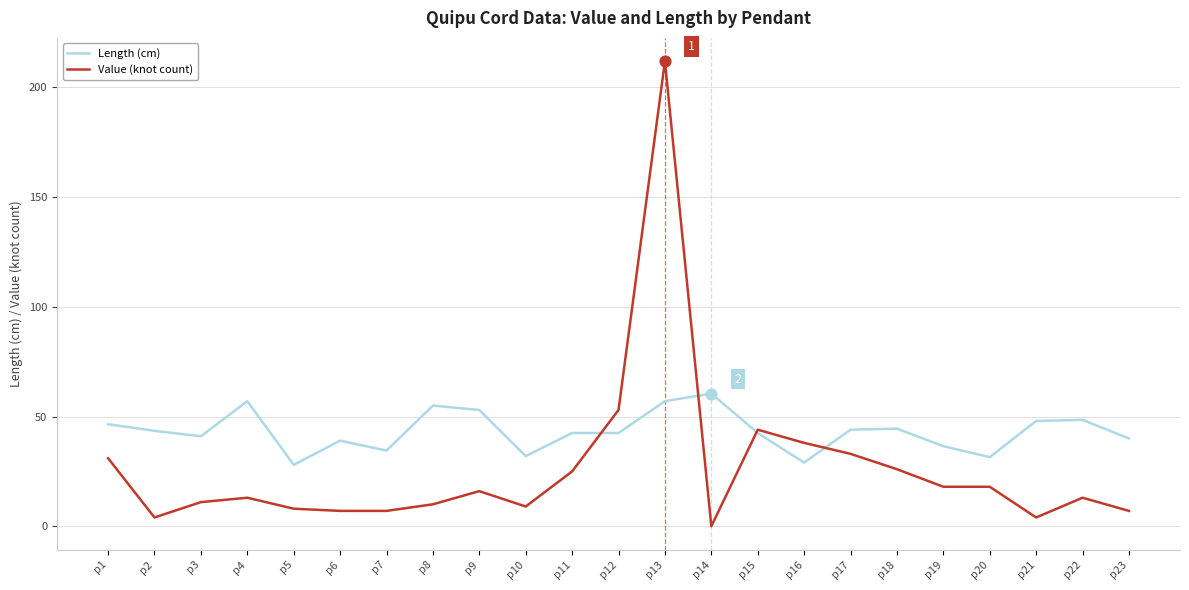

What is the difference between the highest and lowest values at p5?

20.0